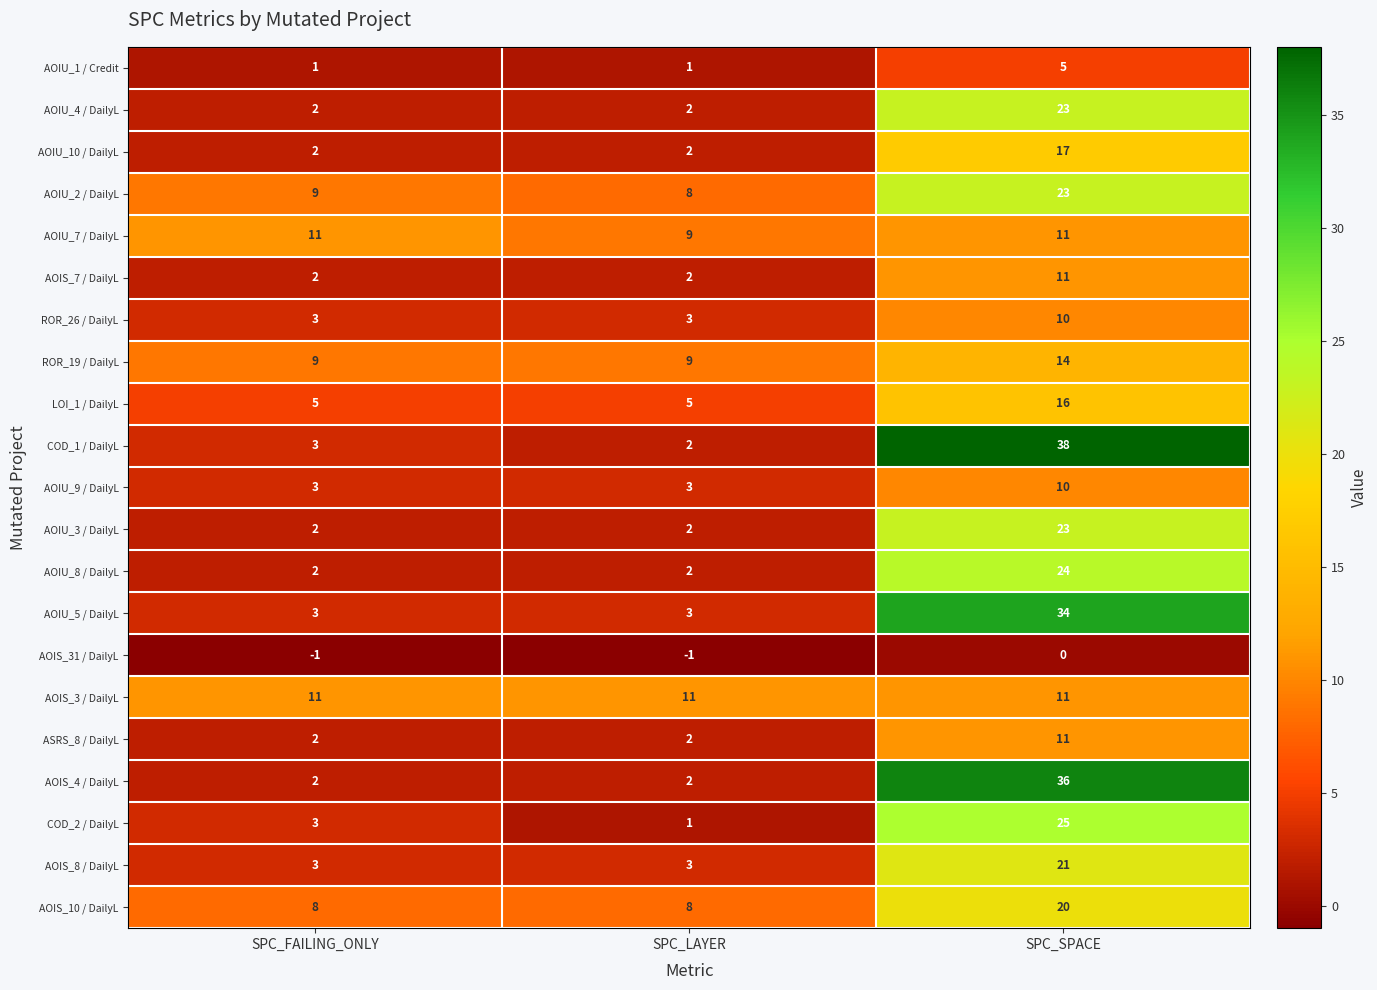

At which label does AOIU_3 / DailyL reach its peak?

SPC_SPACE